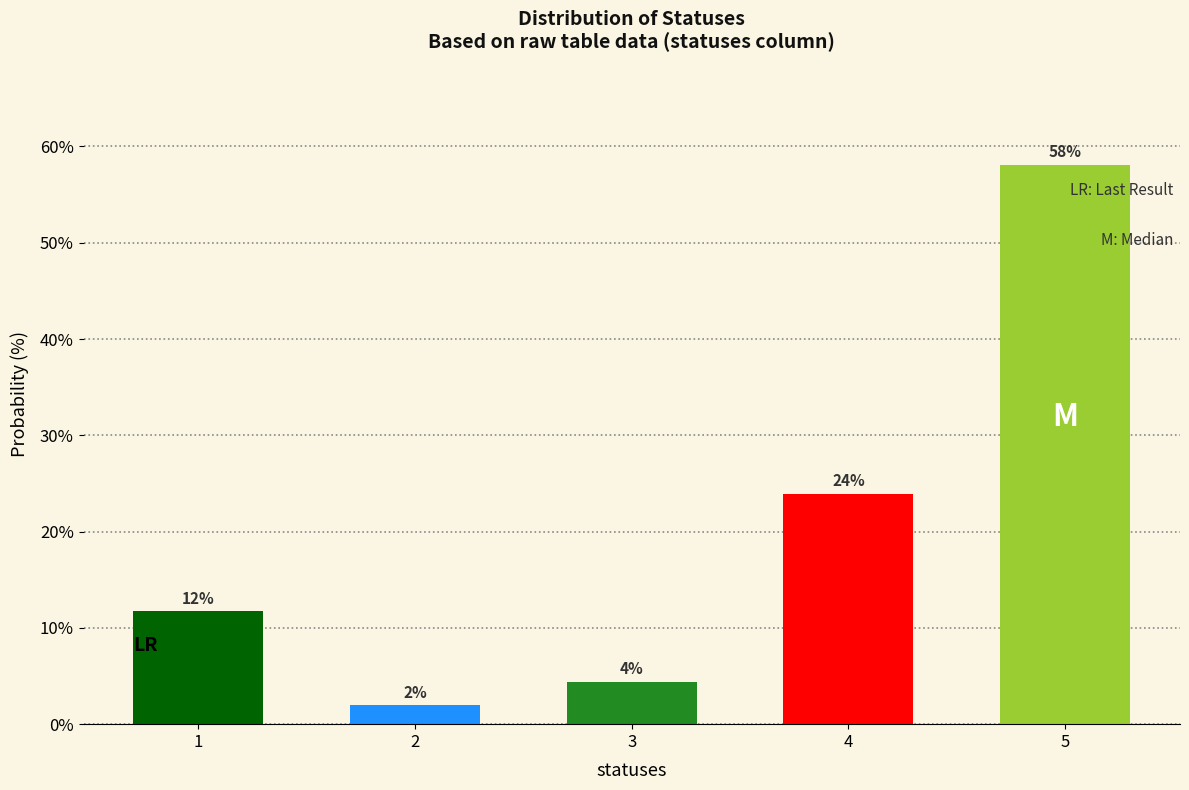

What is the value of the 2nd bar from the left?

2.0